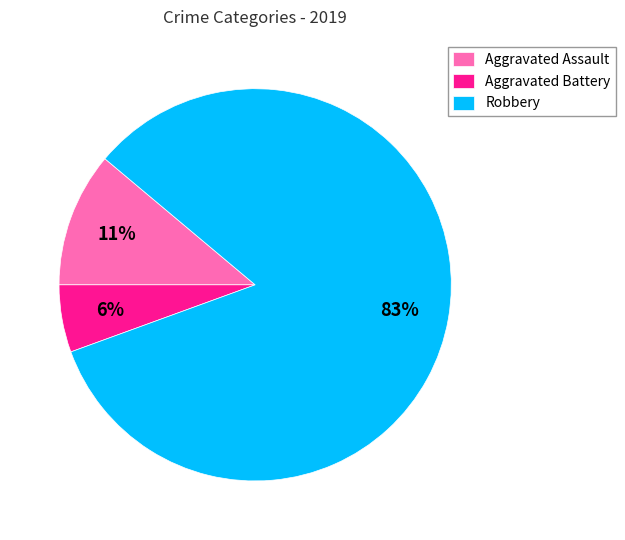

Rank the categories by value from lowest to highest.

Aggravated Battery, Aggravated Assault, Robbery